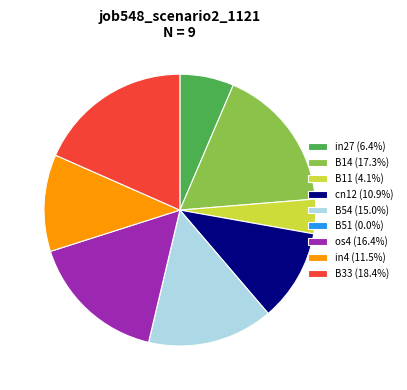

Which category has the biggest portion of the pie?

B33